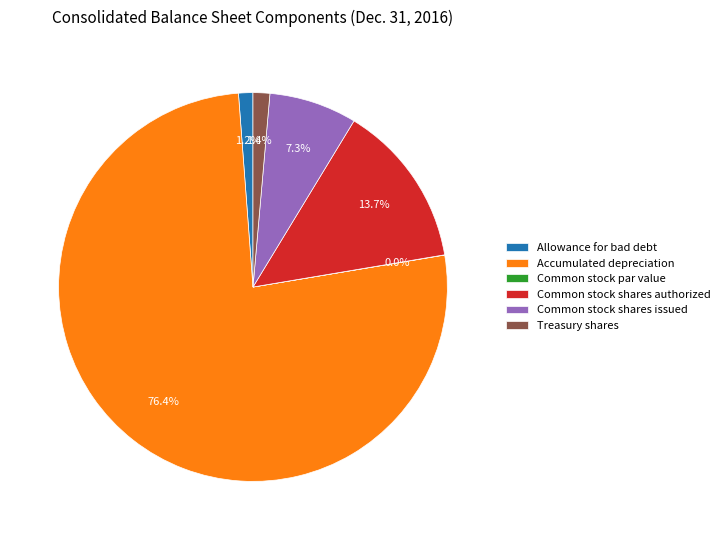

To the nearest percent, what is the difference between the largest and smallest slice percentages?

76%